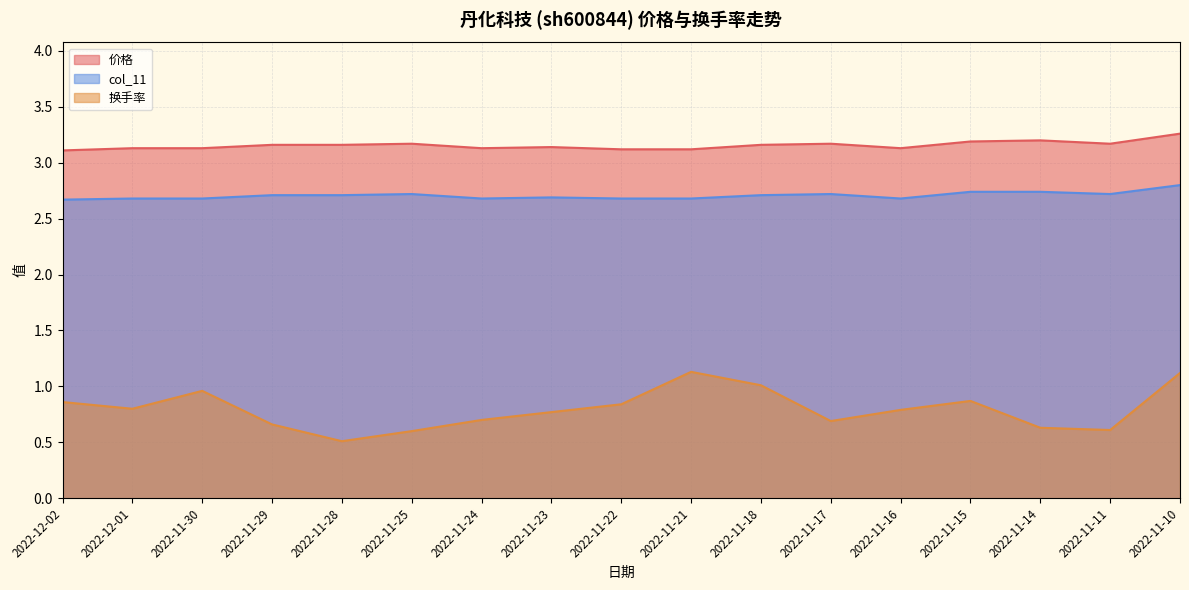

How many categories are shown in the chart?

17